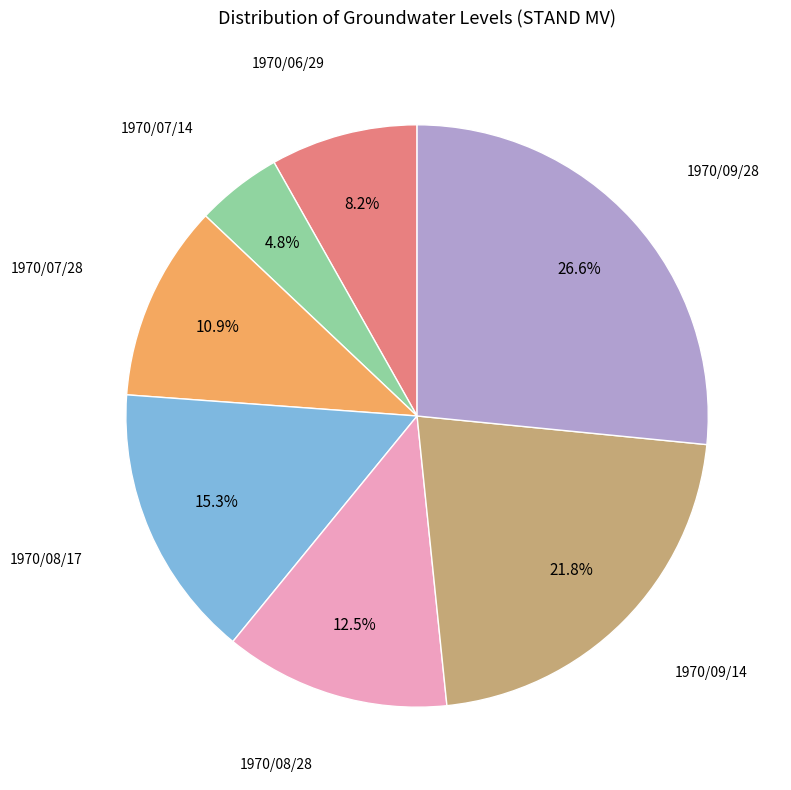

Does any single category account for the majority?

No